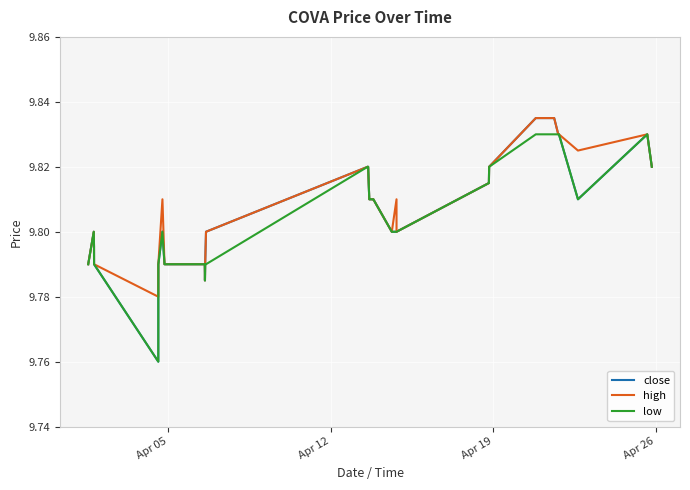

Which series has the widest spread of values?

close